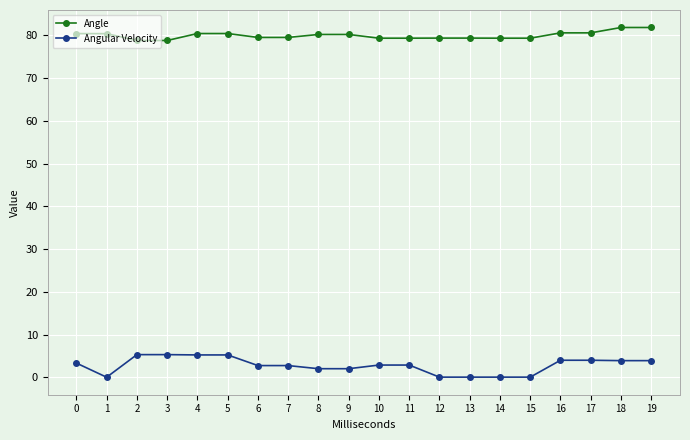

Rank the series by their average value, from lowest to highest.

Angular Velocity, Angle